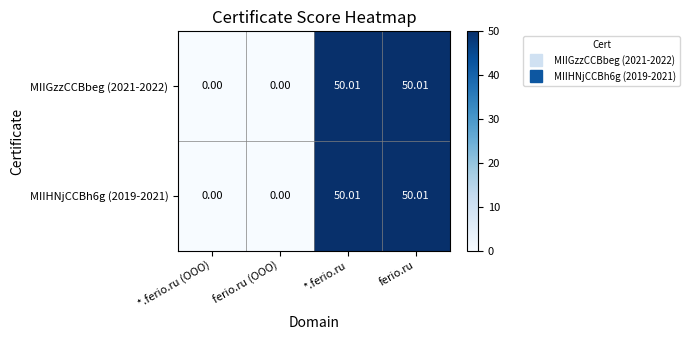

Where does the MIIGzzCCBbeg (2021-2022) series first go above 50?

*.ferio.ru